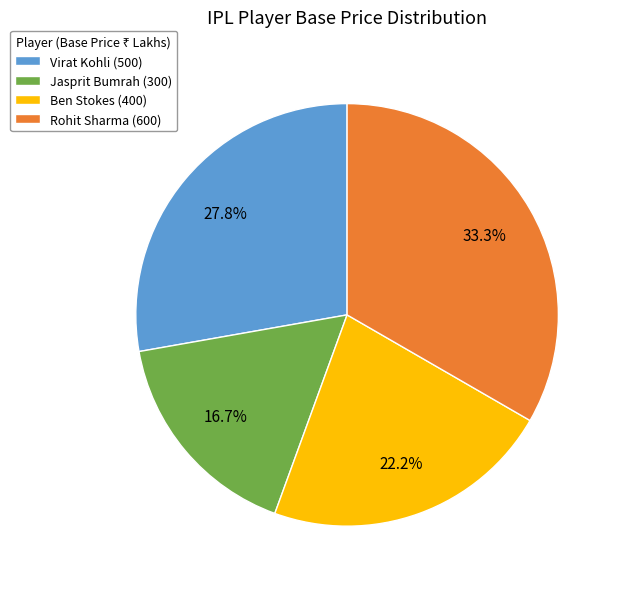

The Jasprit Bumrah slice represents 17% of the pie. True or false?

True